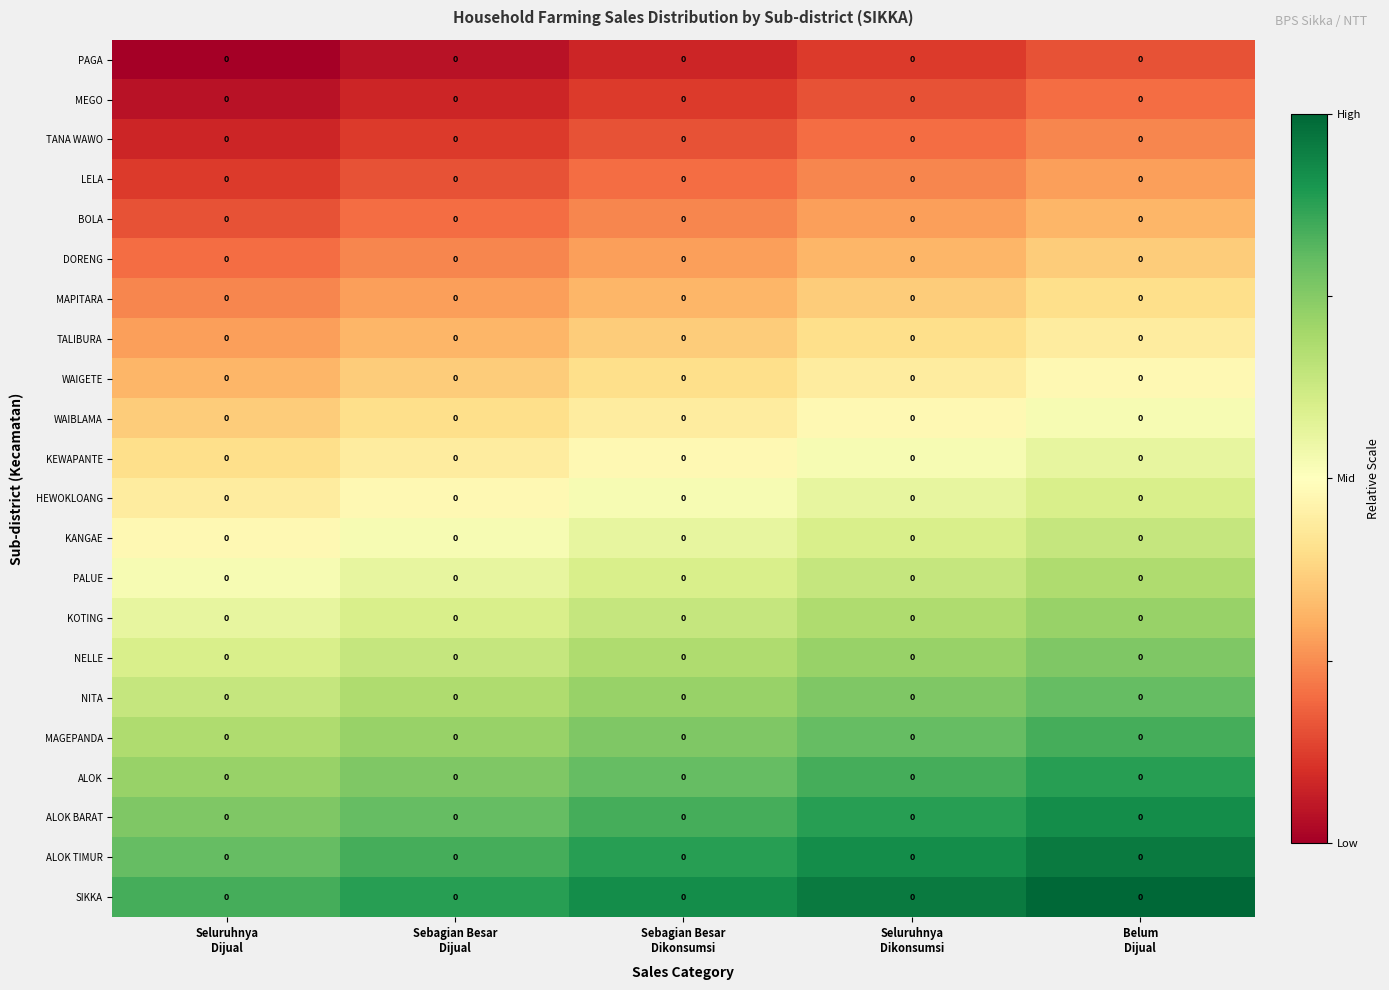

At how many categories does at least one series exceed 0?

5